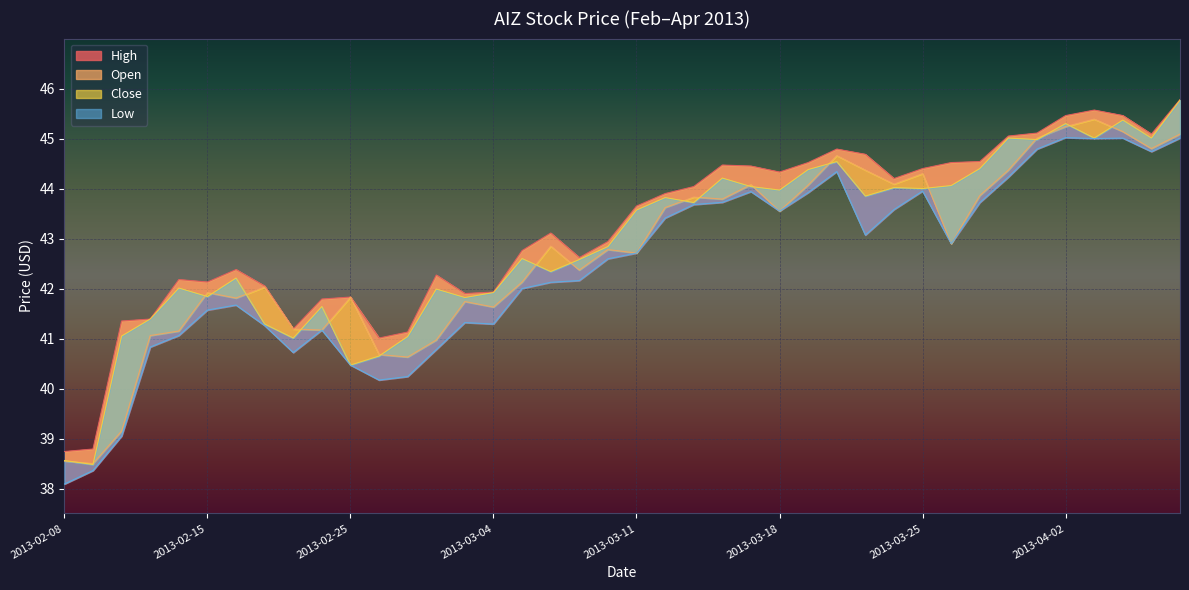

List the series in order of their overall mean, highest first.

high, close, open, low